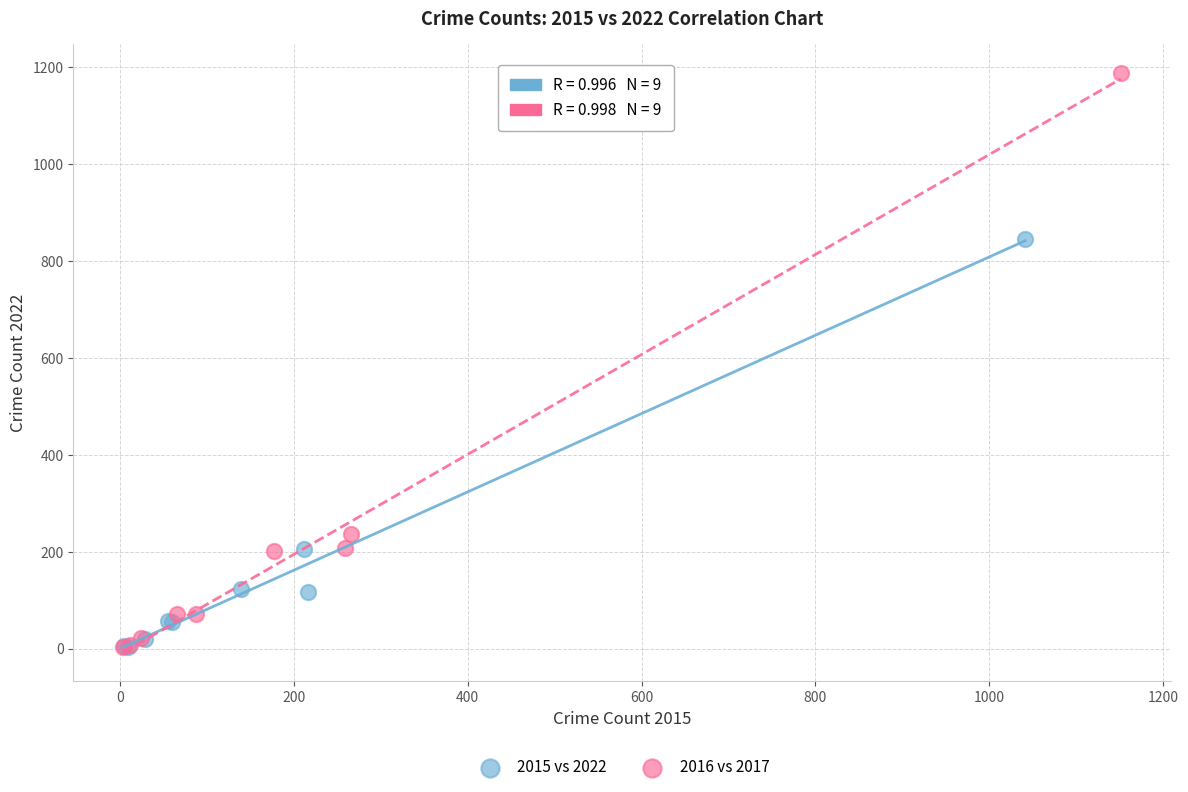

Which series has the widest spread of Y values?

2016 vs 2017